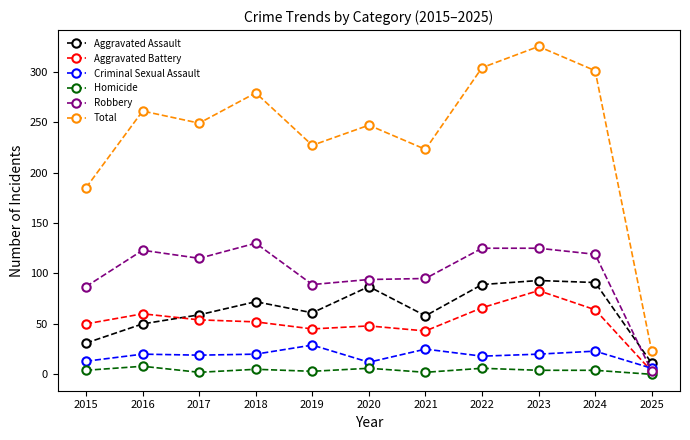

Between 2015 and 2023, which series saw the biggest shift?

Total